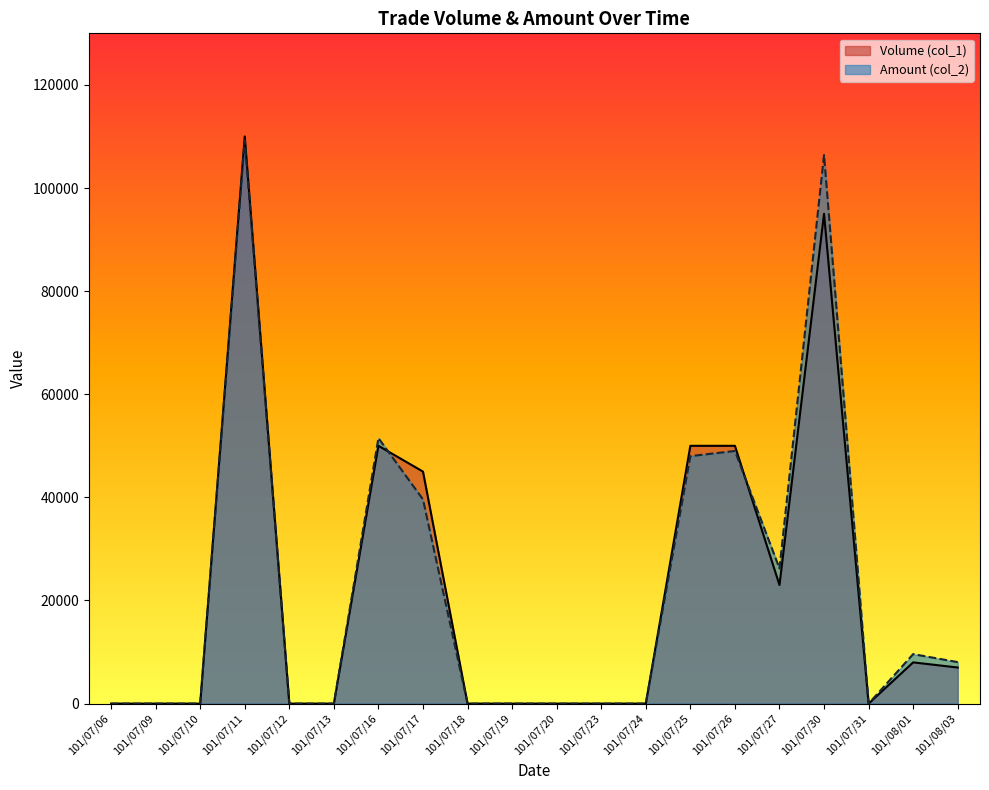

Reading left to right, transcribe all the data shown in this chart.

Volume (col_1): 101/07/06=0	101/07/09=0	101/07/10=0	101/07/11=110000	101/07/12=0	101/07/13=0	101/07/16=50000	101/07/17=45000	101/07/18=0	101/07/19=0	101/07/20=0	101/07/23=0	101/07/24=0	101/07/25=50000	101/07/26=50000	101/07/27=23000	101/07/30=95000	101/07/31=0	101/08/01=8000	101/08/03=7000
Amount (col_2): 101/07/06=0	101/07/09=0	101/07/10=0	101/07/11=109300	101/07/12=0	101/07/13=0	101/07/16=51500	101/07/17=39600	101/07/18=0	101/07/19=0	101/07/20=0	101/07/23=0	101/07/24=0	101/07/25=48000	101/07/26=49000	101/07/27=26220	101/07/30=106400	101/07/31=0	101/08/01=9600	101/08/03=8050